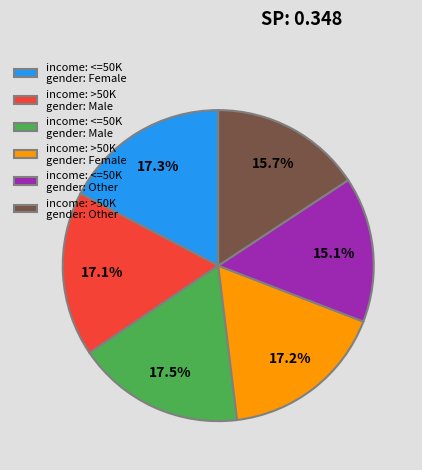

Is the sum of income: >50K gender: Female and income: >50K gender: Male greater than half?

No